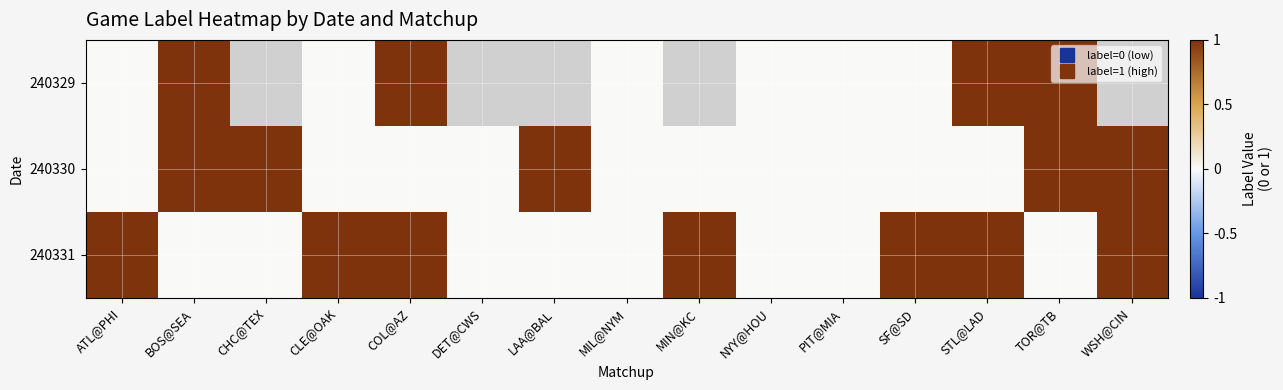

Which label corresponds to the largest value in the chart?

BOS@SEA